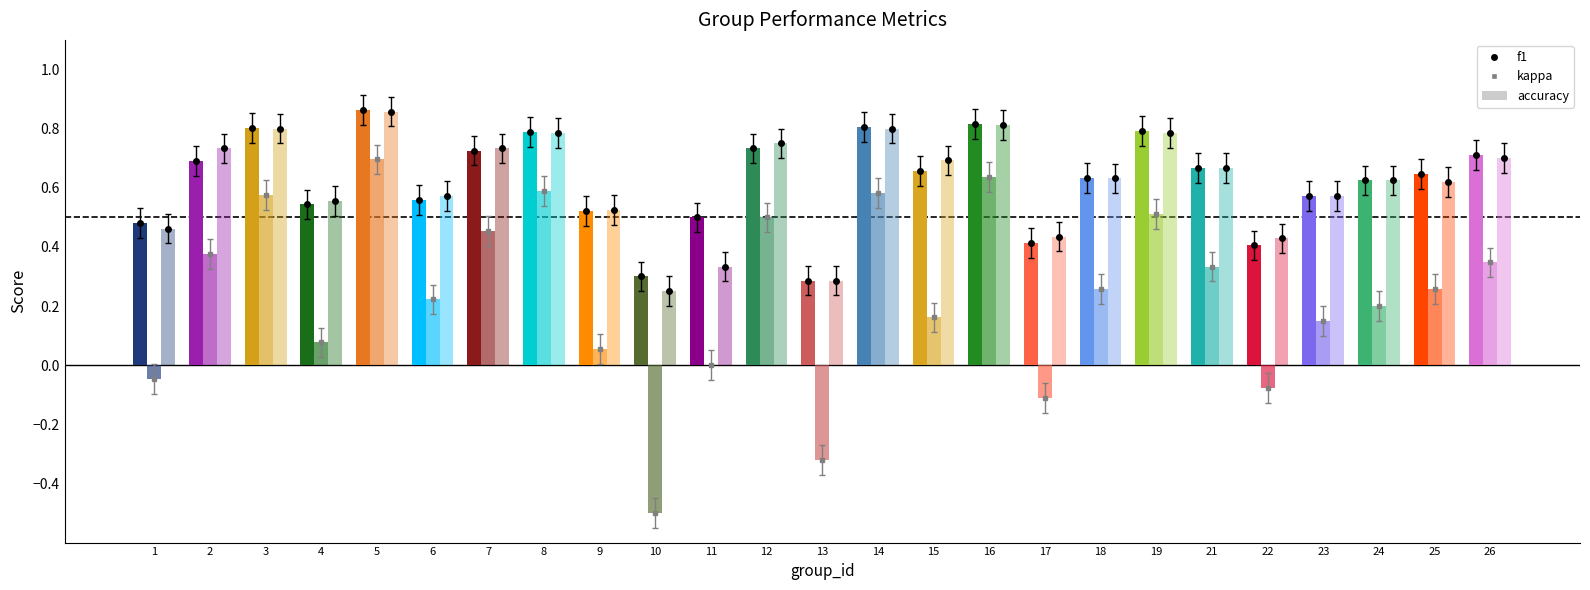

The f1 series shows 0.5 at 16. True or false?

False